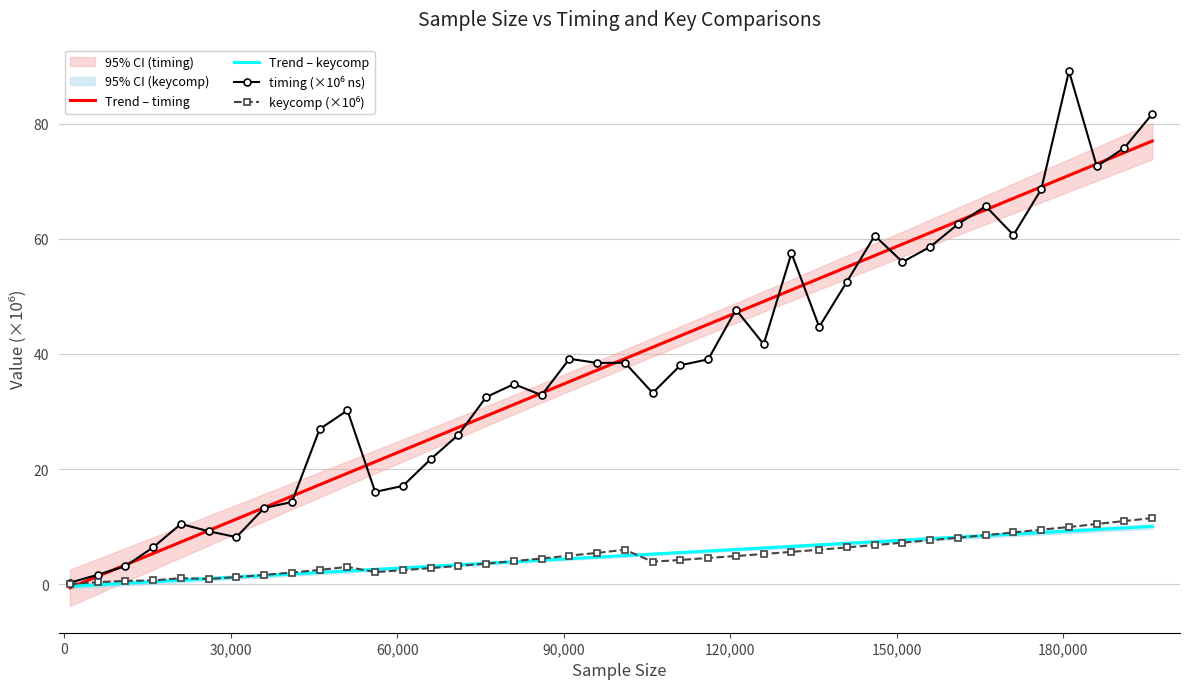

What is the sum of all timing values?

1527.5